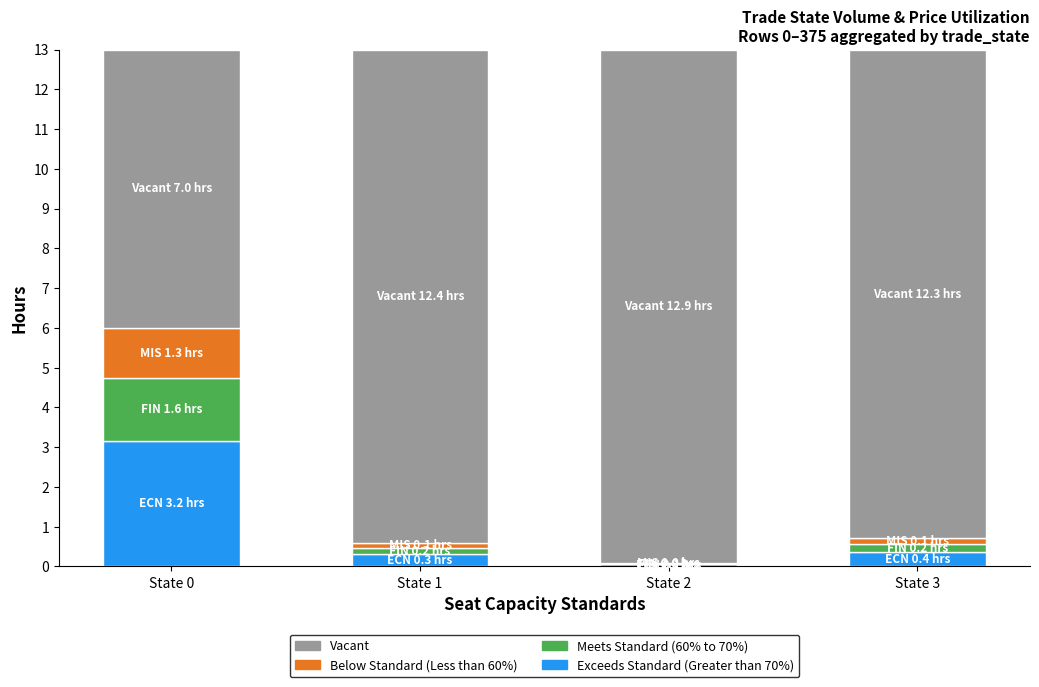

What is the sum of all Exceeds Standard (Greater than 70%) values?

3.9